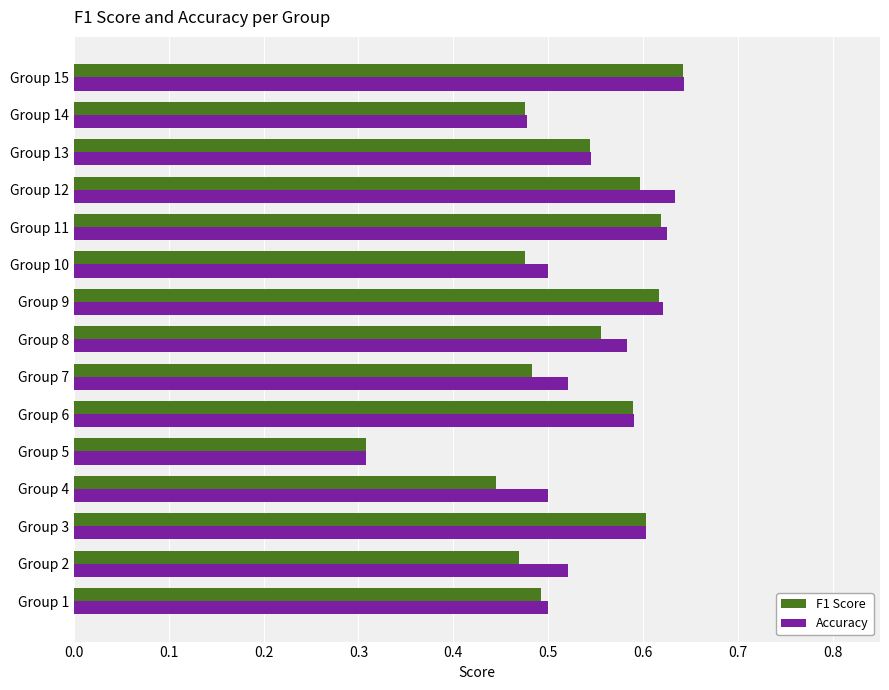

Which series has the widest spread of values?

Accuracy